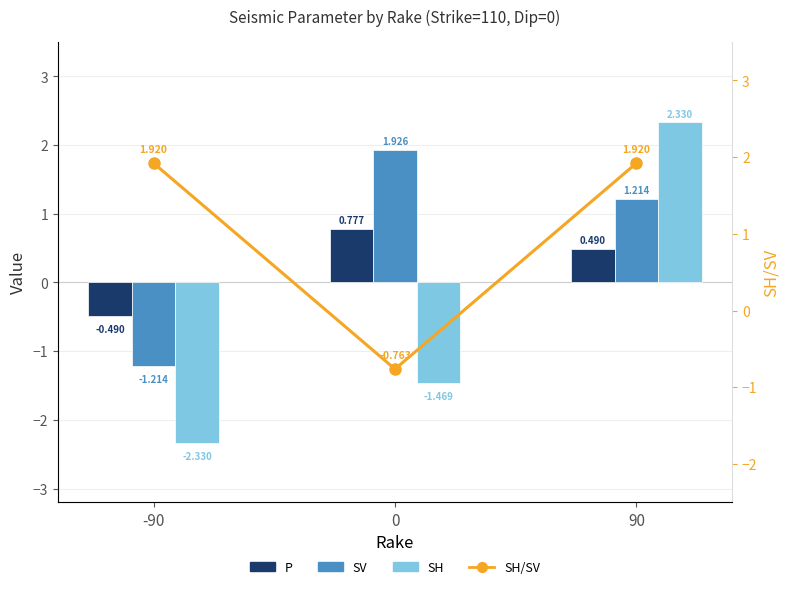

Count the number of categories in the chart.

3